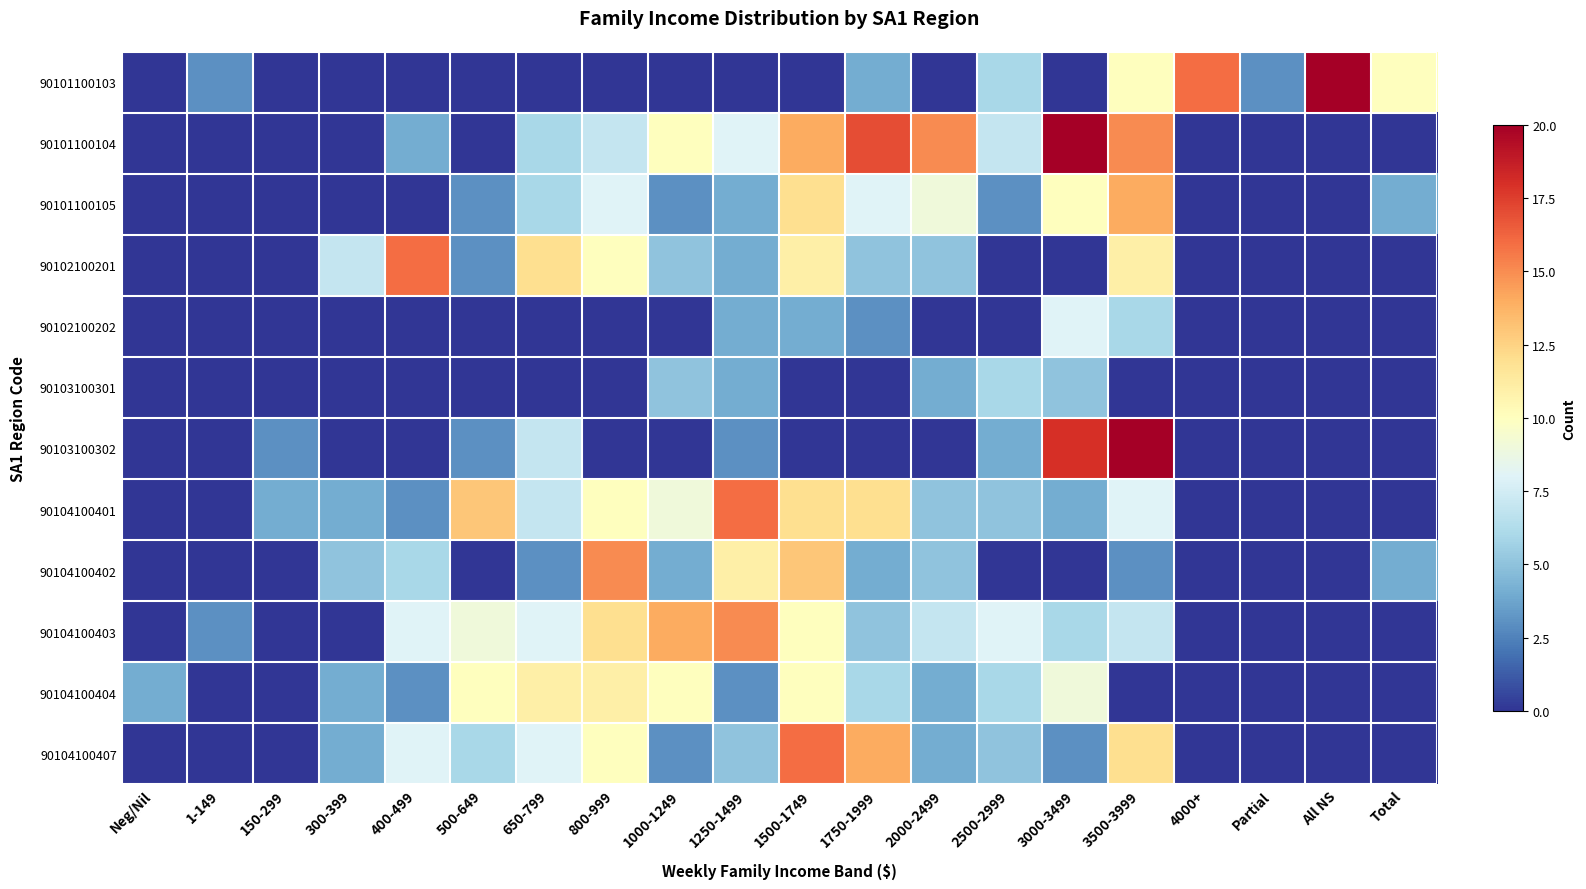

What is the difference between the highest and lowest values at 300-399?

7